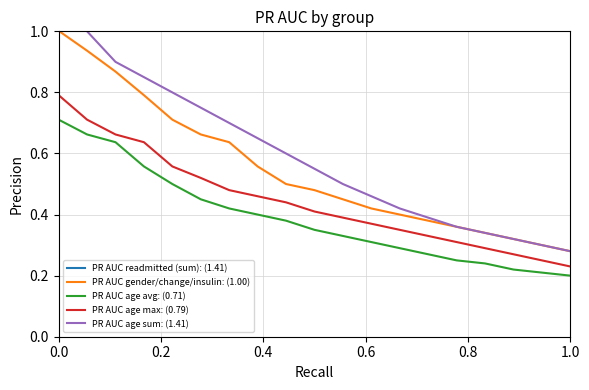

True or false: PR AUC gender/change/insulin: (1.00) has a value of 1.5 at 0.0.

False